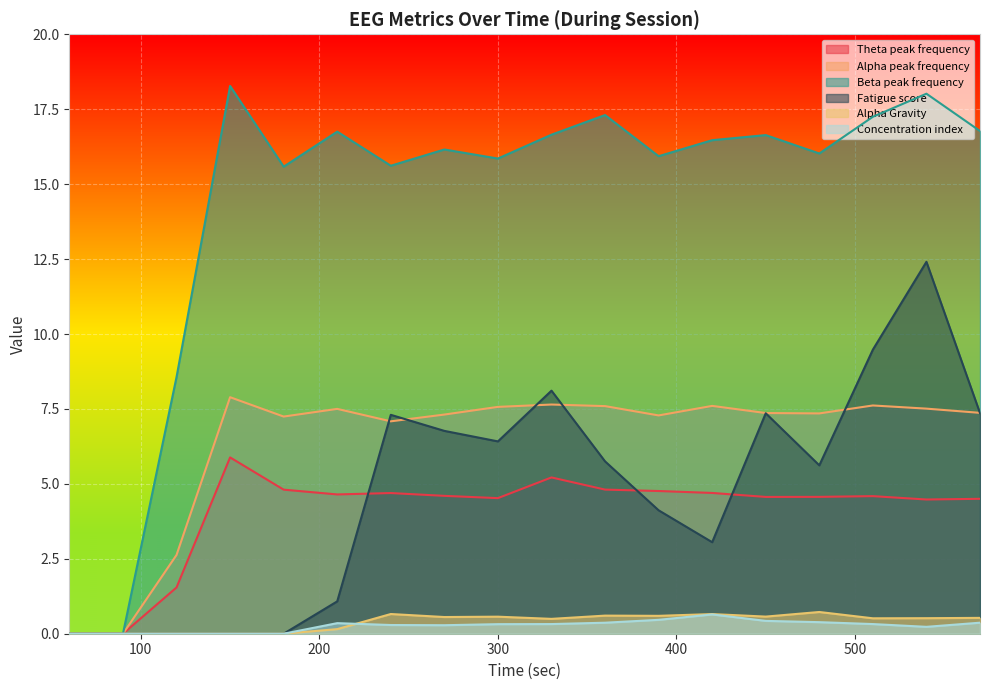

What is the spread (max minus min) of values at 450?

16.2